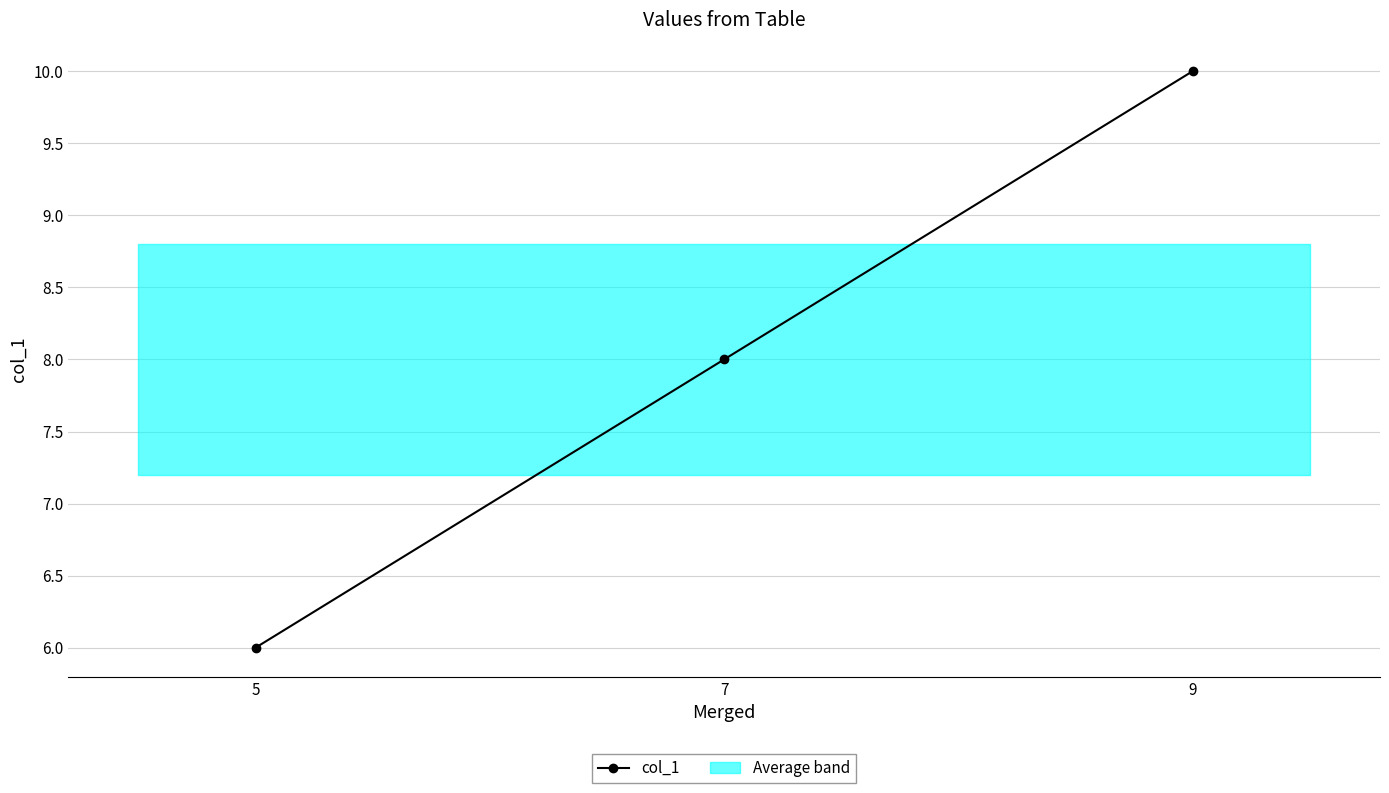

Reading left to right, what are all the values shown in this chart?

6	8	10